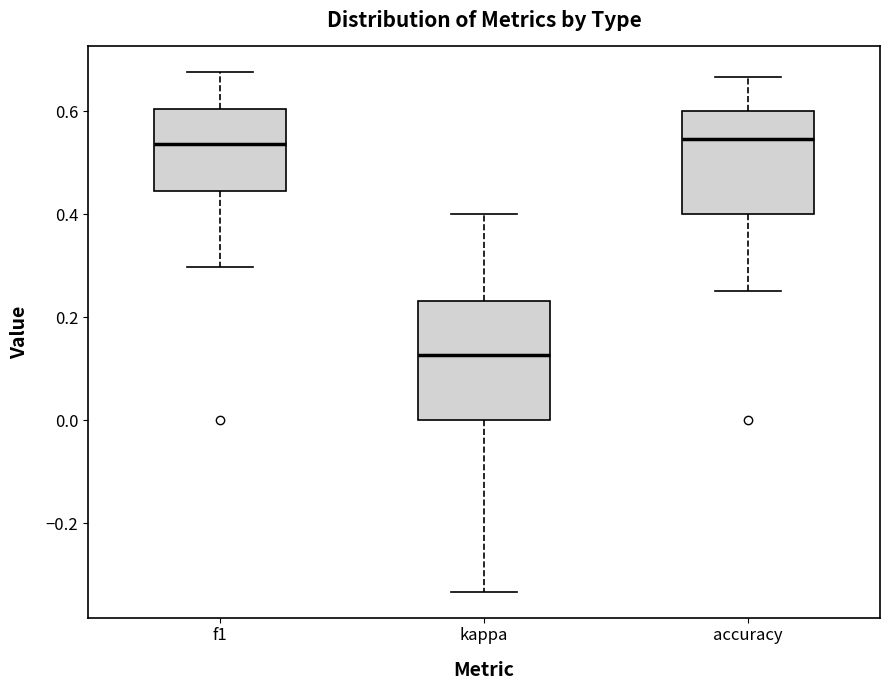

Reading left to right, transcribe this box plot: for each box, give where its median line is, the range the box spans, and where its two whiskers end, as read against the y-axis. The values are not printed on the chart, so give them approximately, as read against the axis.

f1: median 0.54, box 0.44 to 0.60, whiskers 0.30 to 0.68
kappa: median 0.12, box 0.00 to 0.24, whiskers -0.34 to 0.40
accuracy: median 0.54, box 0.40 to 0.60, whiskers 0.26 to 0.66